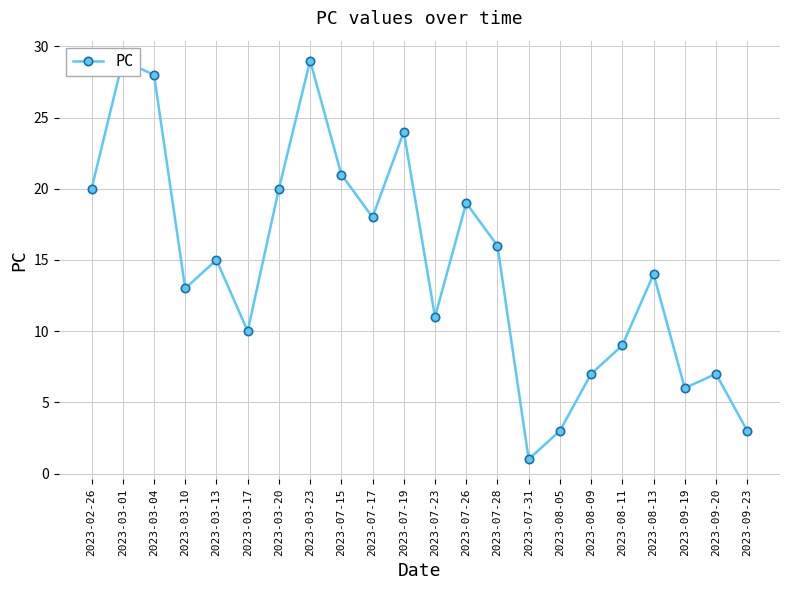

List the labels in order of value, smallest first.

2023-07-31, 2023-08-05, 2023-09-23, 2023-09-19, 2023-08-09, 2023-09-20, 2023-08-11, 2023-03-17, 2023-07-23, 2023-03-10, 2023-08-13, 2023-03-13, 2023-07-28, 2023-07-17, 2023-07-26, 2023-02-26, 2023-03-20, 2023-07-15, 2023-07-19, 2023-03-04, 2023-03-01, 2023-03-23